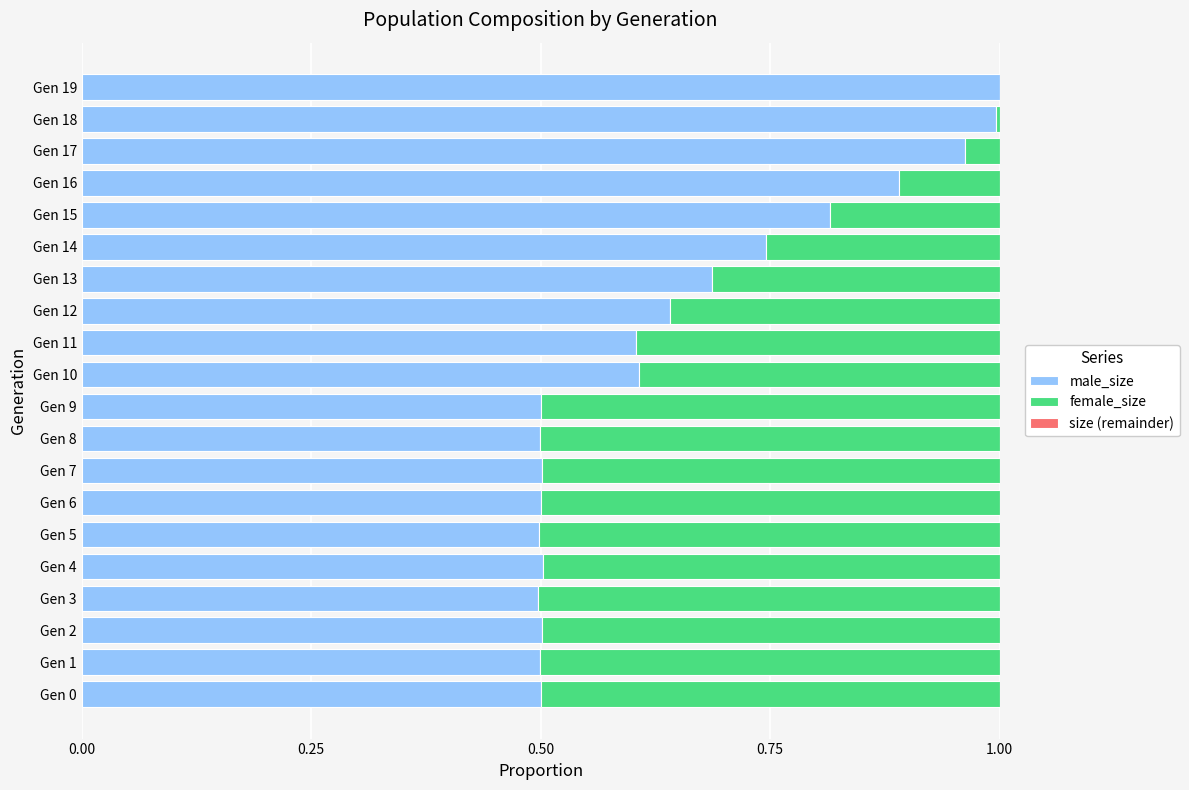

The male_size series shows 0.5 at Gen 9. True or false?

True